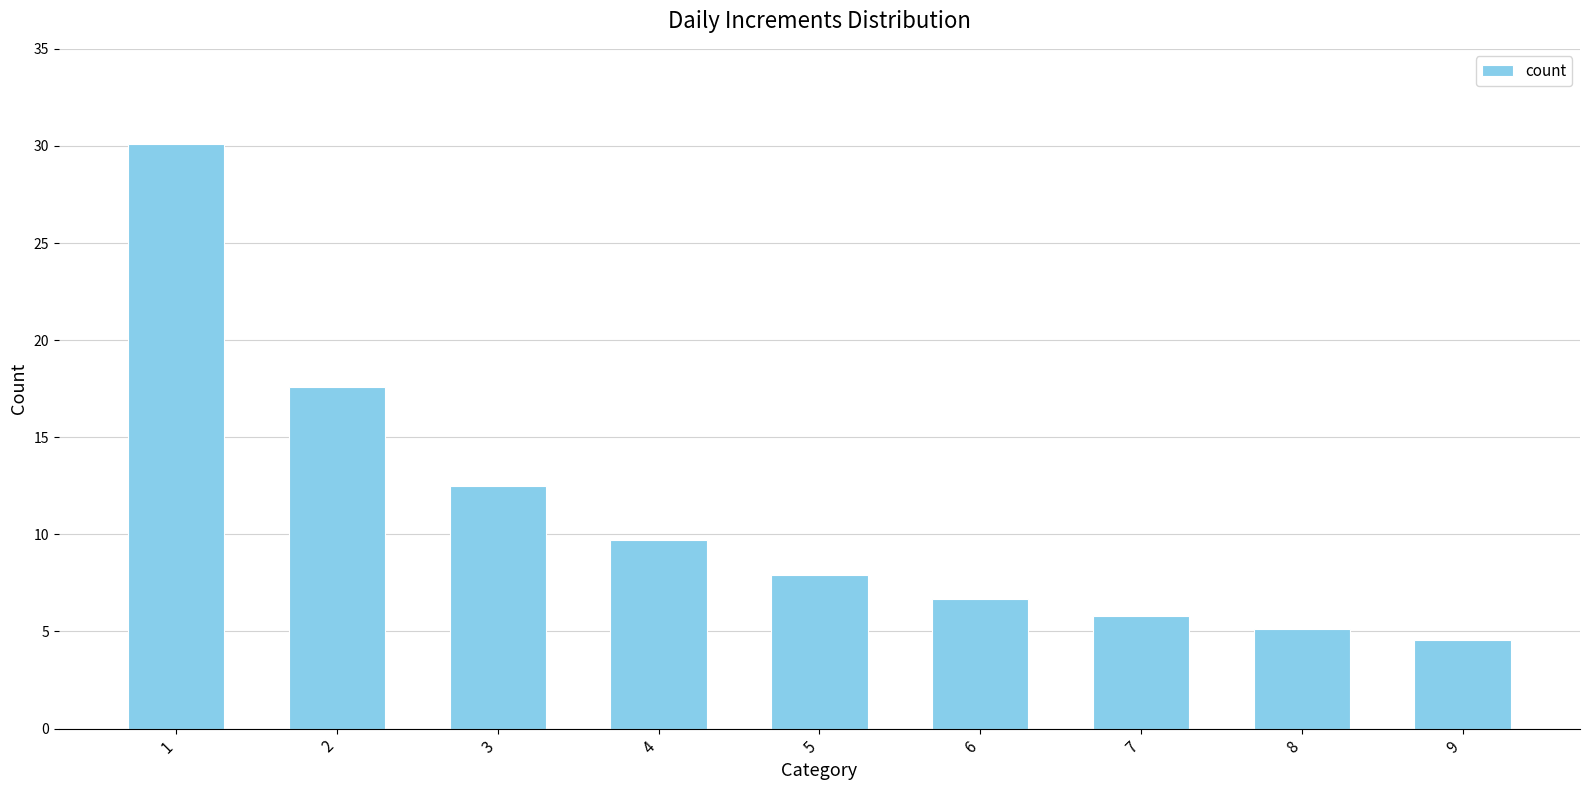

Reading right to left, transcribe all the data shown in this chart.

9=4.6	8=5.1	7=5.8	6=6.7	5=7.9	4=9.7	3=12.5	2=17.6	1=30.1